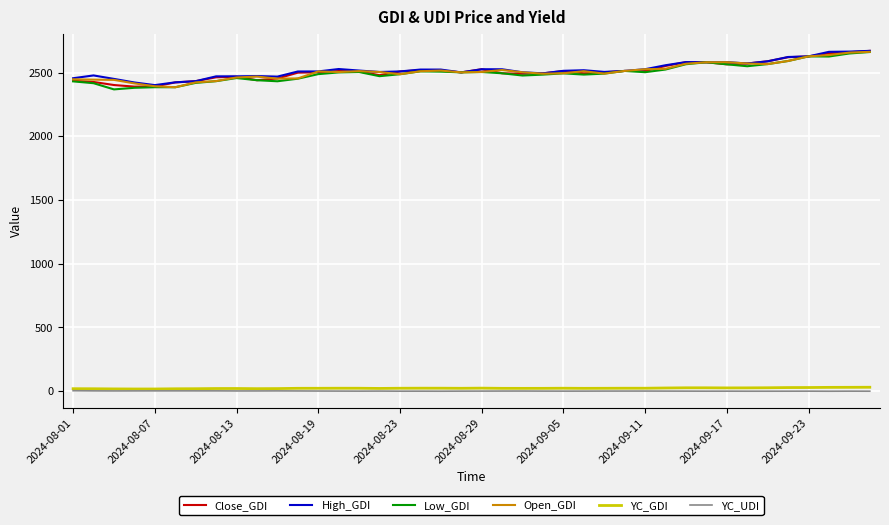

At how many categories does at least one series exceed 1213?

40